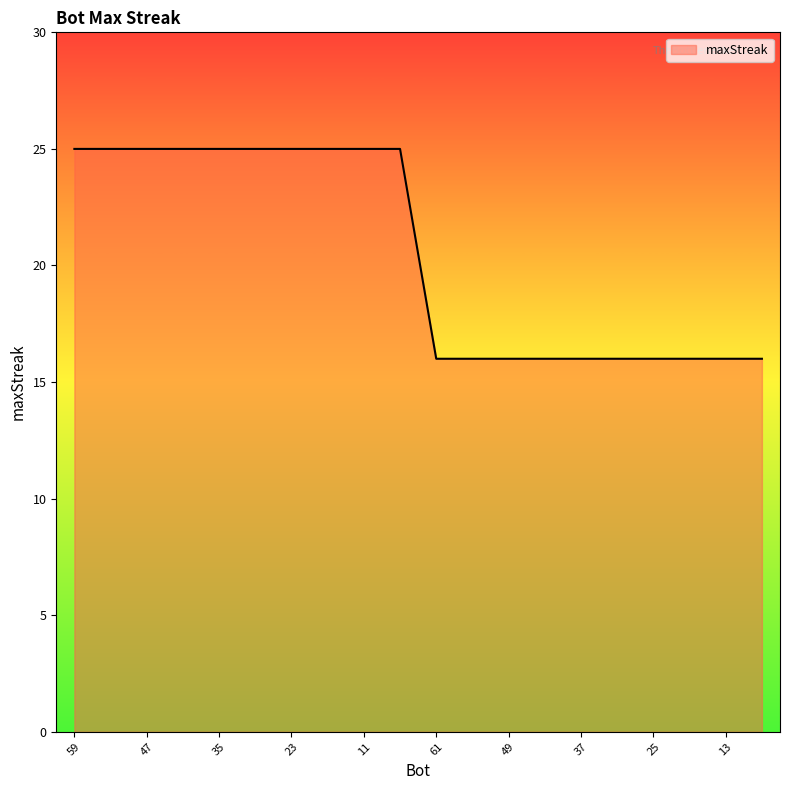

What is the difference between the maximum and minimum values?

9